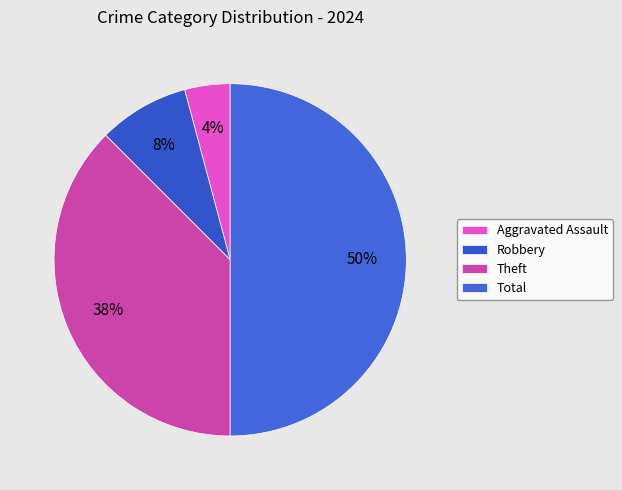

To the nearest percent, what is the difference between the largest and smallest slice percentages?

46%